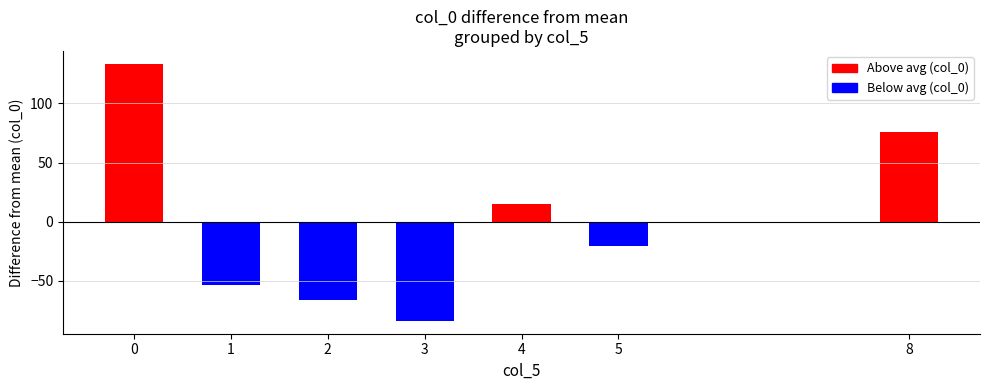

Is it true that col_3 equals 31.0 at 1?

False